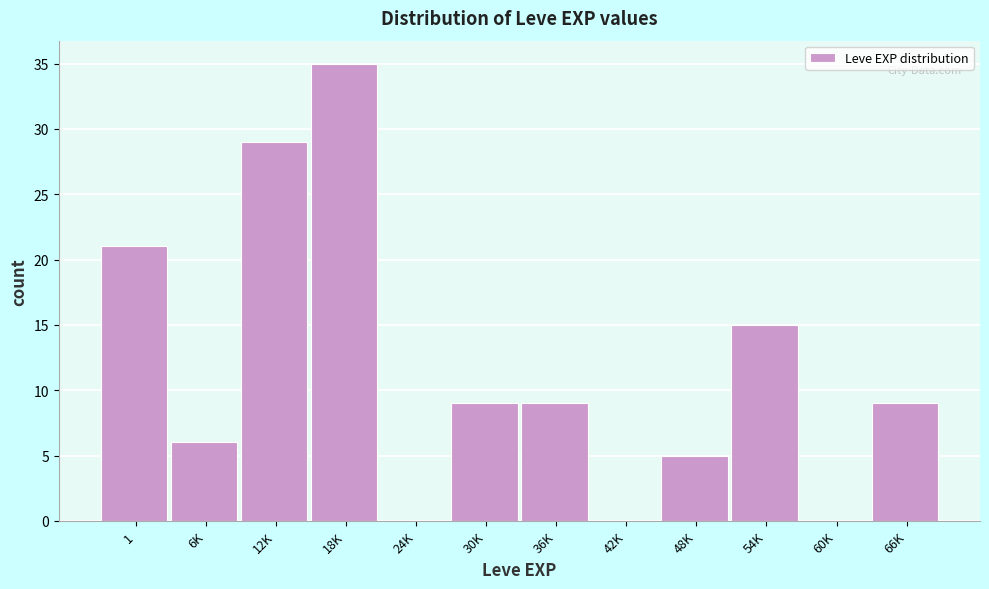

Reading left to right, transcribe all the data shown in this chart.

1=21	6K=6	12K=29	18K=35	24K=0	30K=9	36K=9	42K=0	48K=5	54K=15	60K=0	66K=9